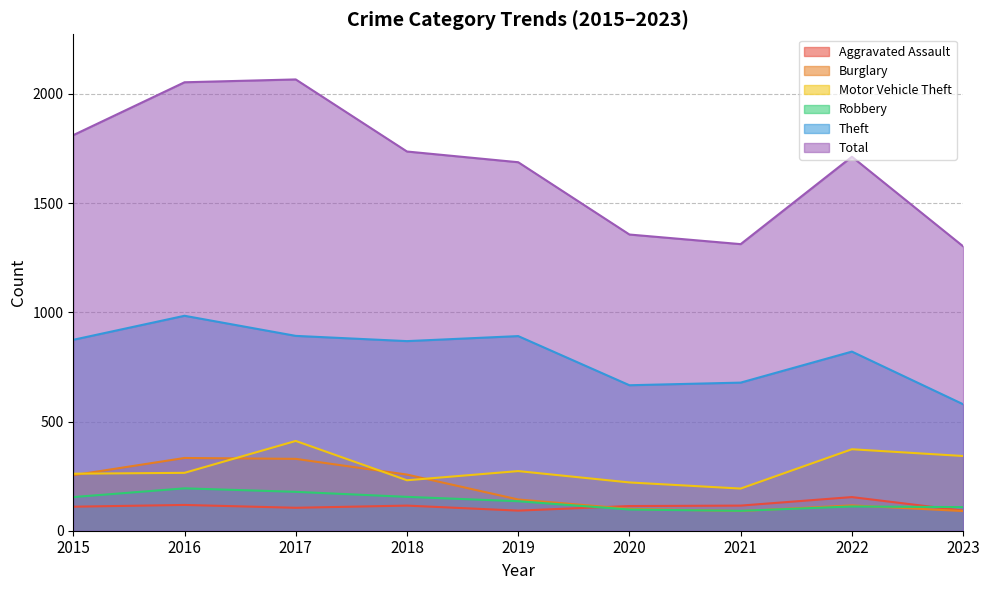

Where does the Total series first go above 1712?

2015